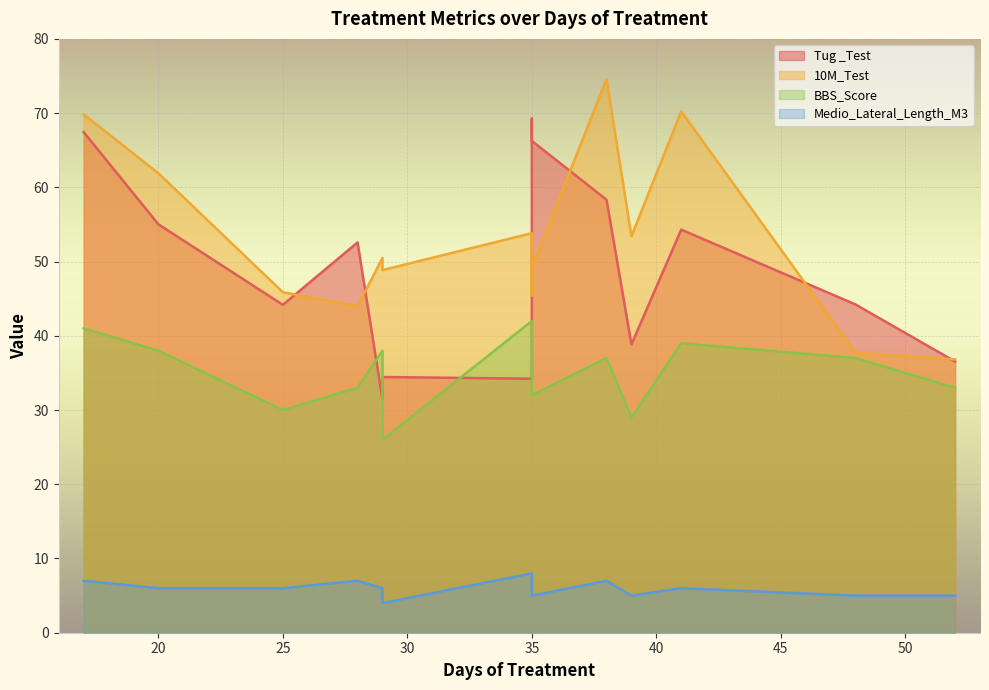

True or false: 10M_Test has more than 1 points higher than both neighbors.

True